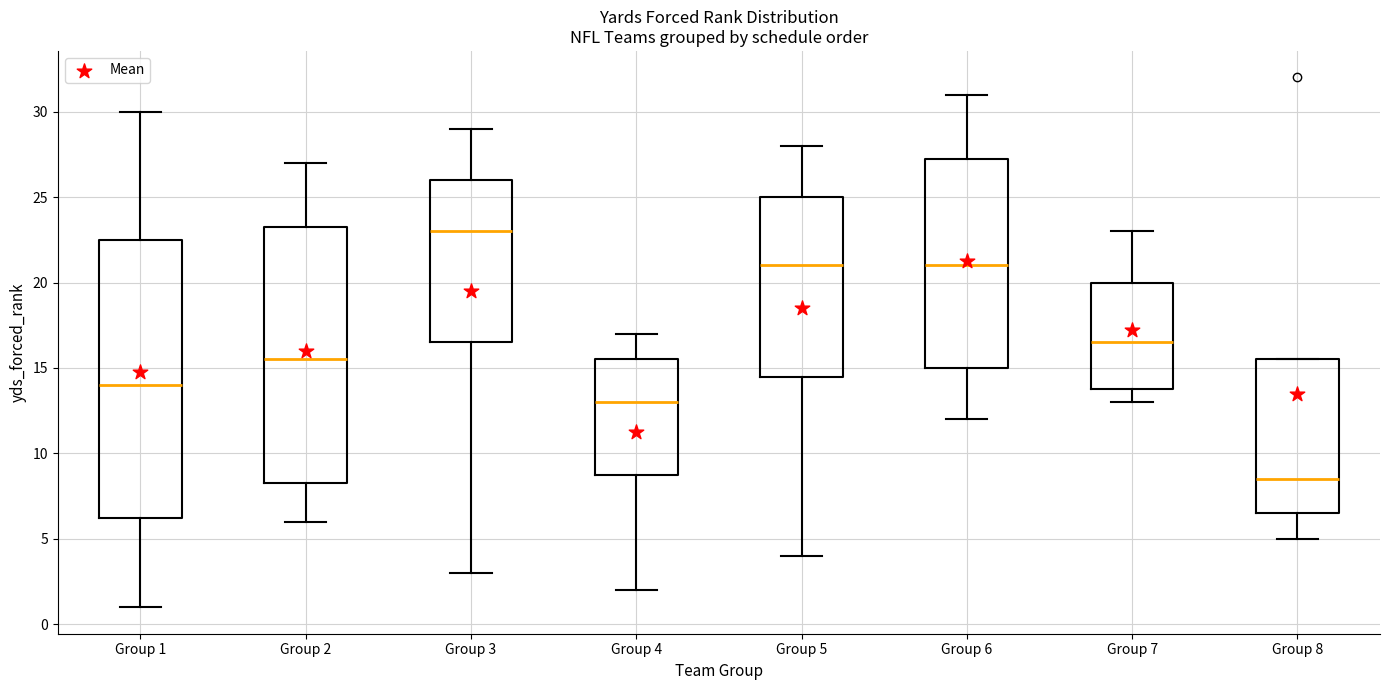

Which box is the tallest, from its lower edge to its upper edge?

Group 1